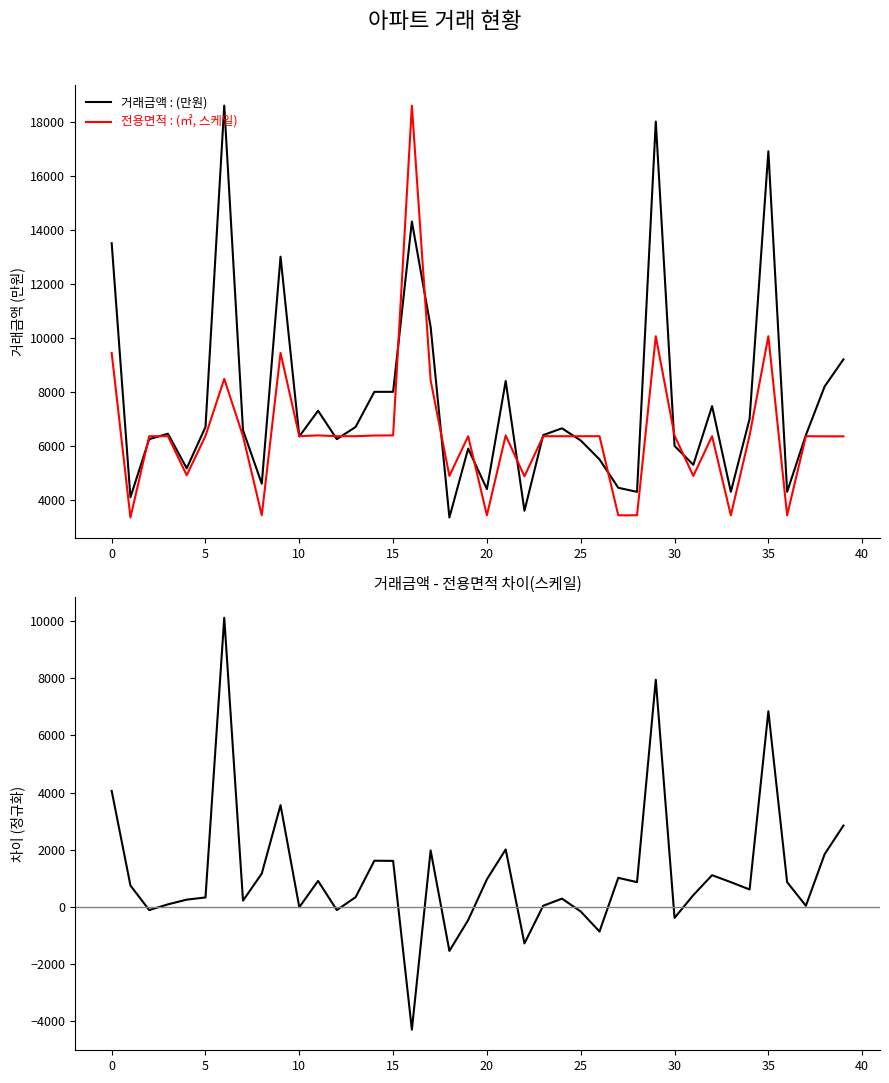

The value of 전용면적 : (㎡, 스케일) at 38 is 6354.0. True or false?

True